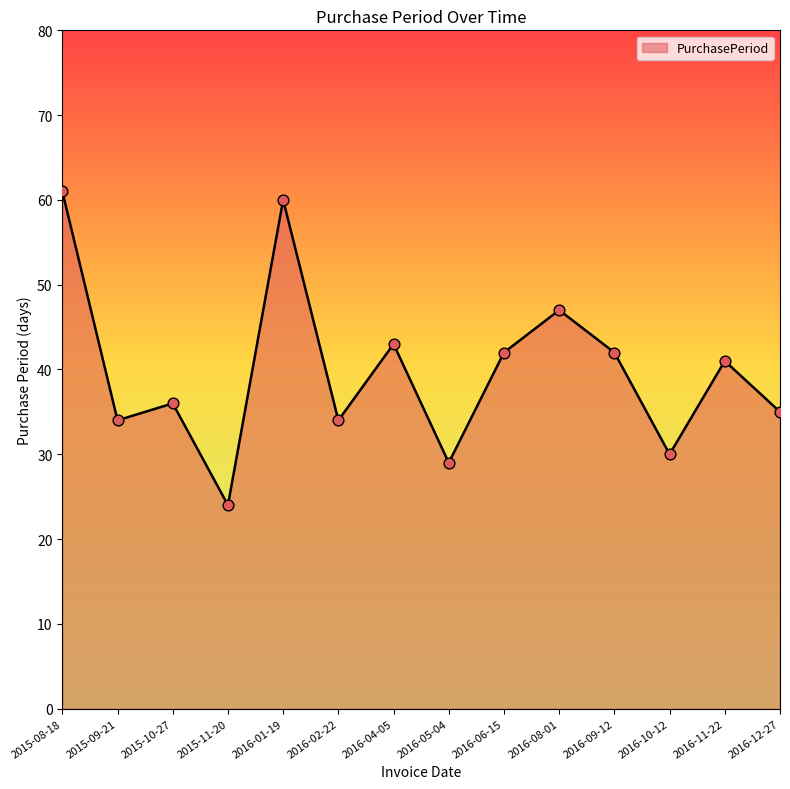

What is the change in value from 2015-11-20 to 2016-12-27?

+11